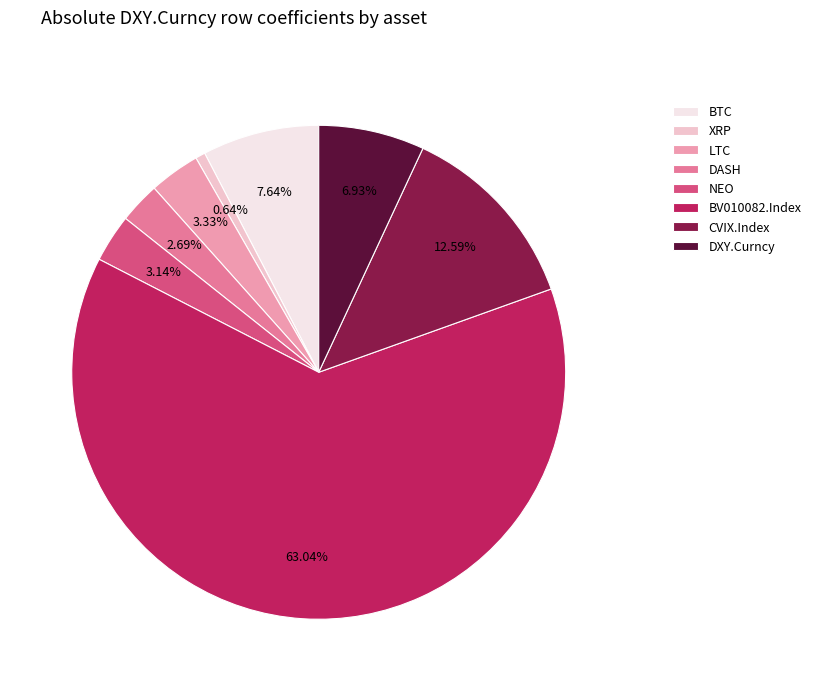

Do LTC and BV010082.Index together represent more than half of the pie?

Yes